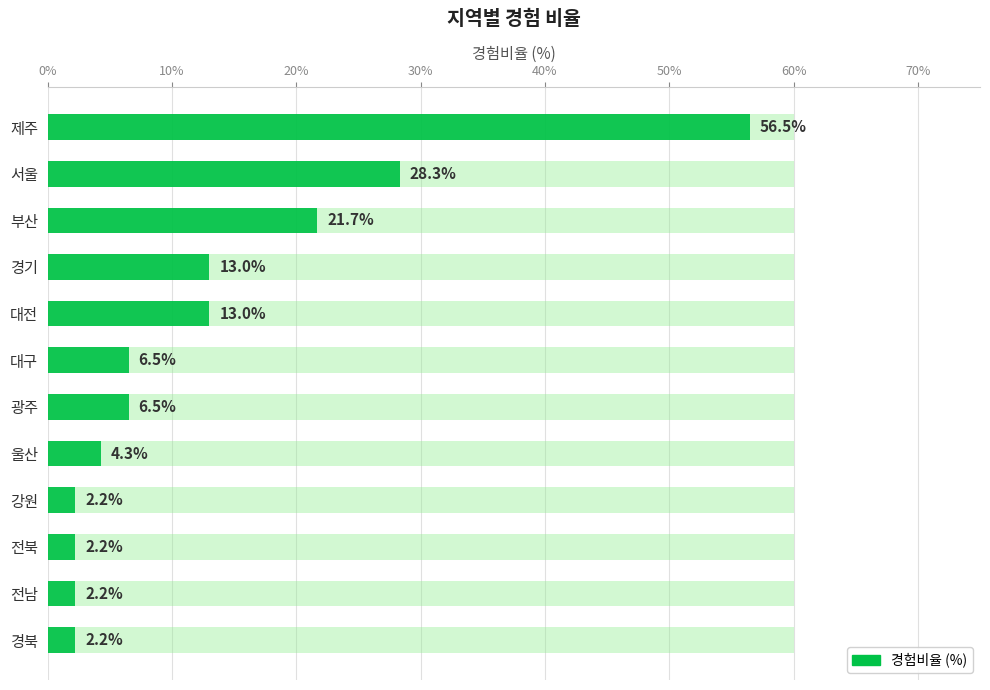

Which has a higher value, 강원 or 전북?

강원